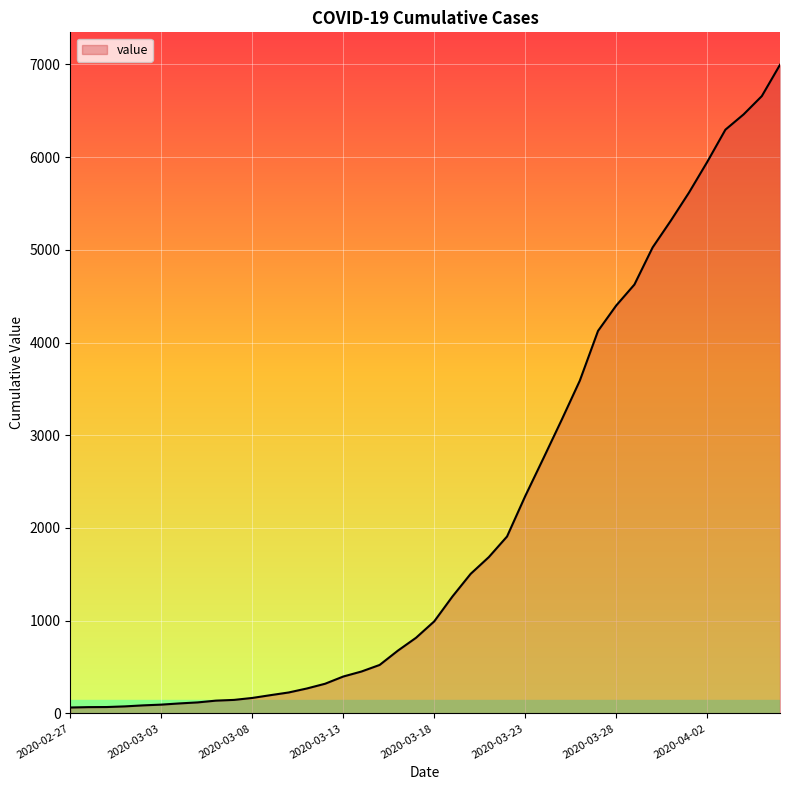

What is the difference between the maximum and minimum values?

6931